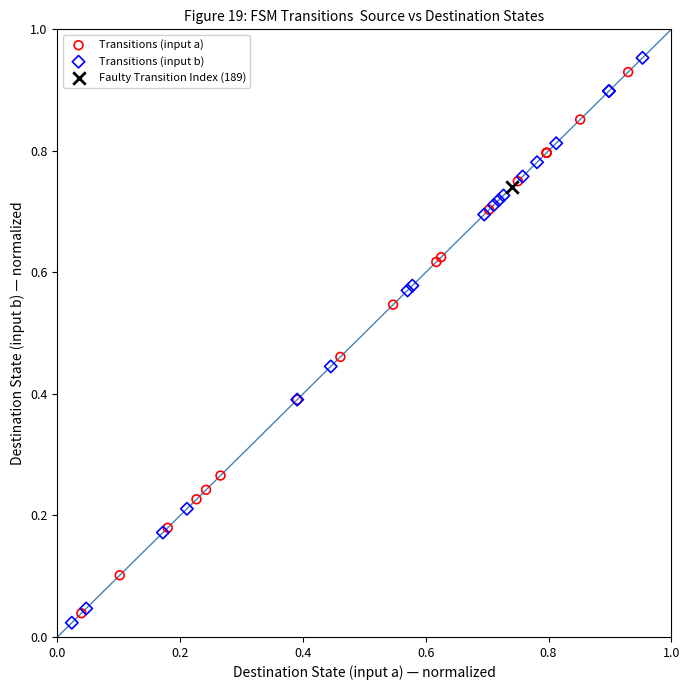

What are all the series names shown in the legend?

Transitions (input a), Transitions (input b), Faulty Transition Index (189)